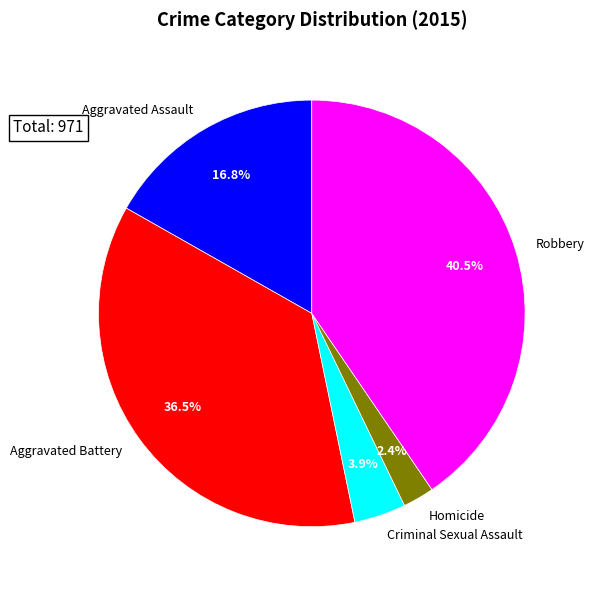

Rank the categories by value from highest to lowest.

Robbery, Aggravated Battery, Aggravated Assault, Criminal Sexual Assault, Homicide